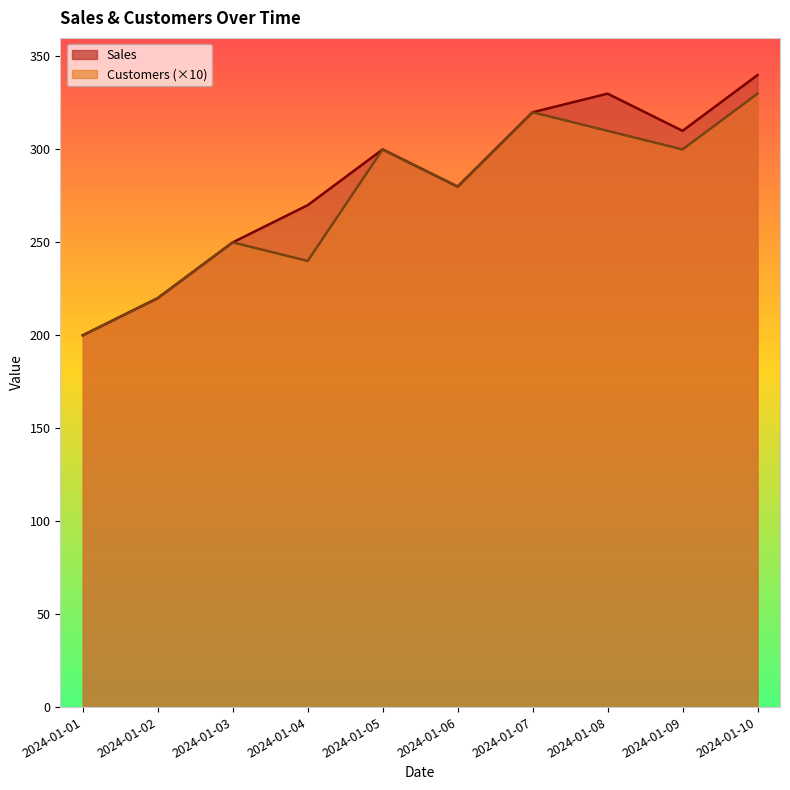

What is the total value across all series at 2024-01-07?

640